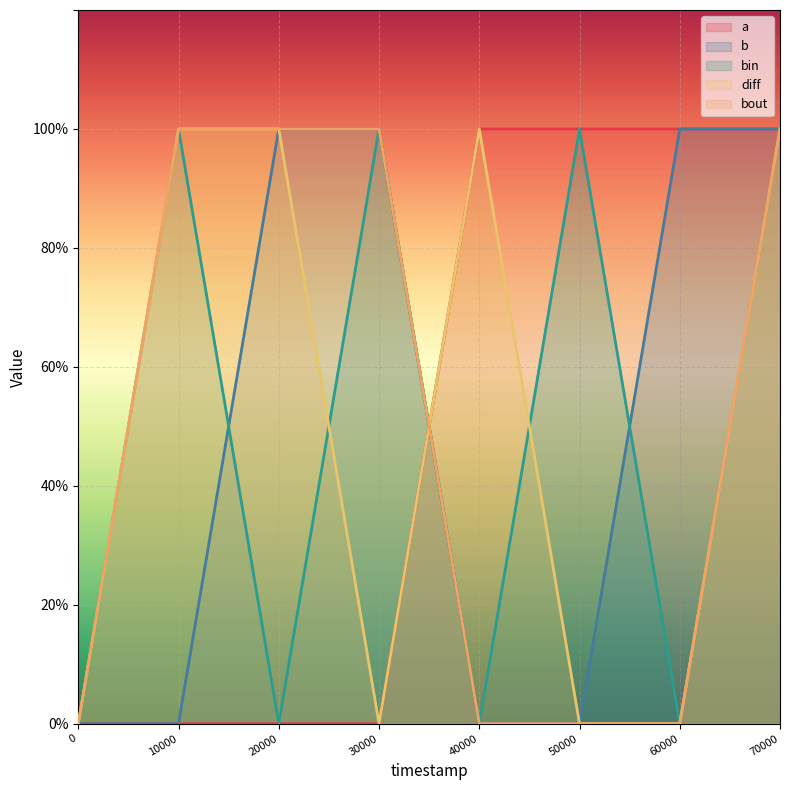

True or false: a has a value of 0 at 20000.

False